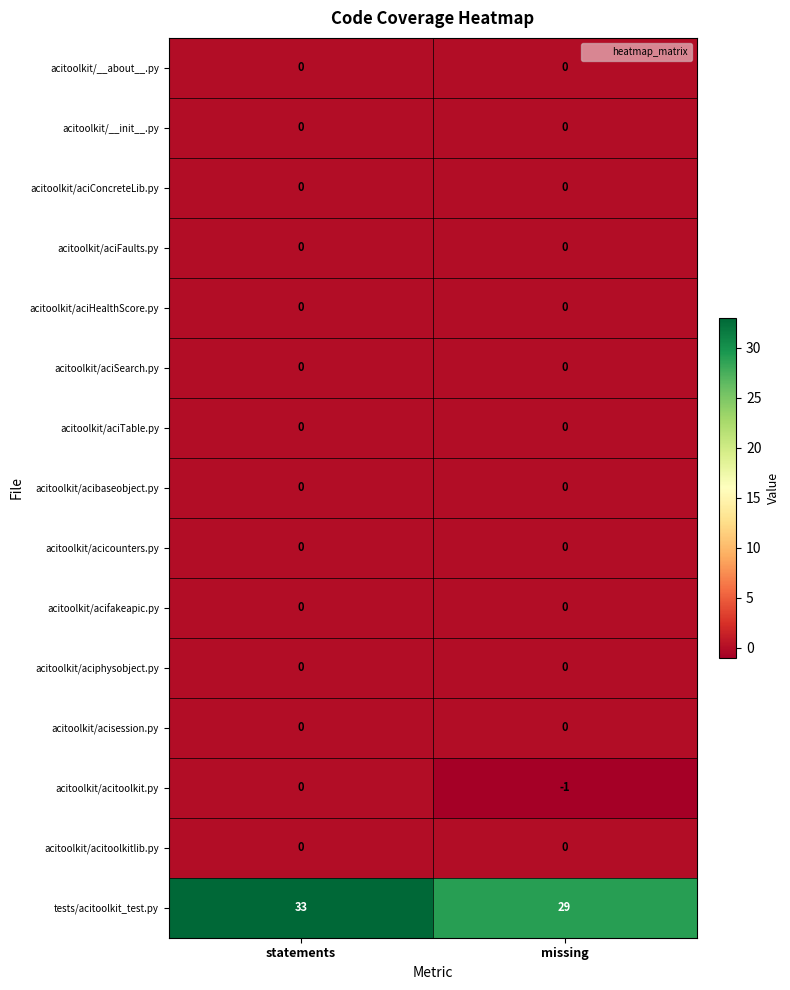

True or false: tests/acitoolkit_test.py has a value of 40 at missing.

False